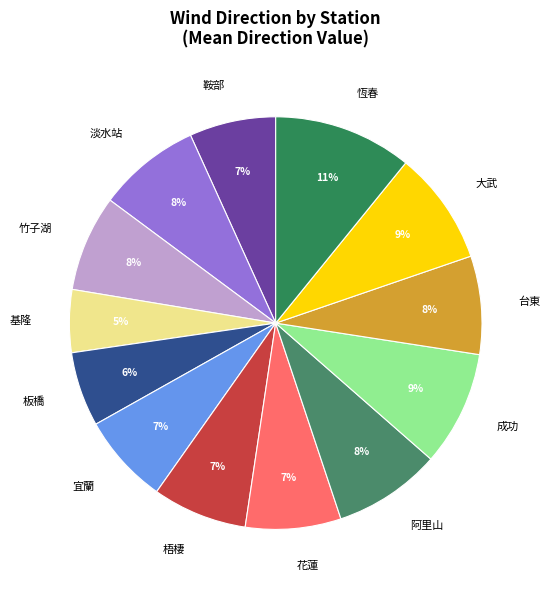

How many slices are in this pie chart?

13